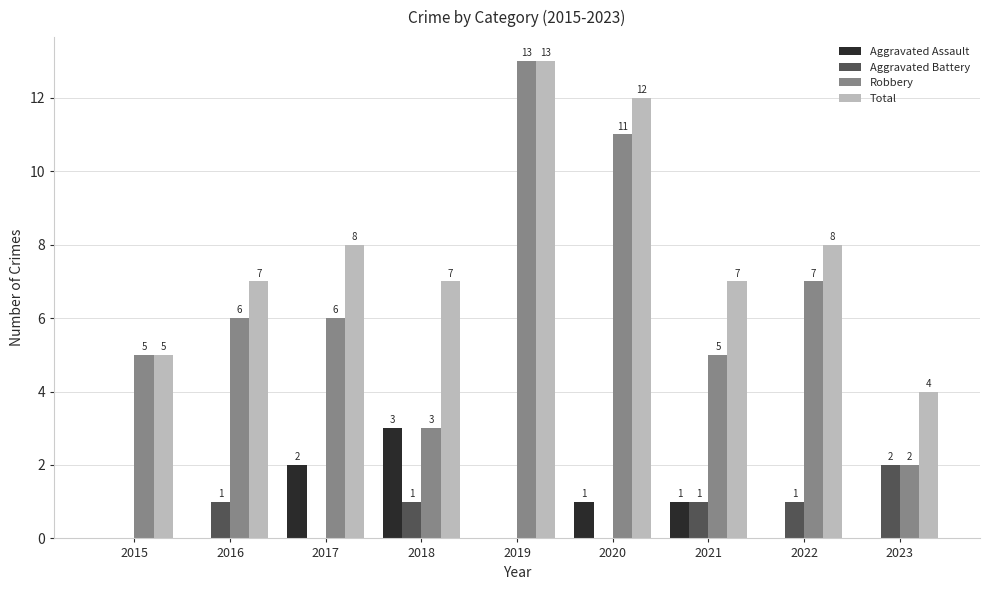

Read the Robbery value at 2018.

3